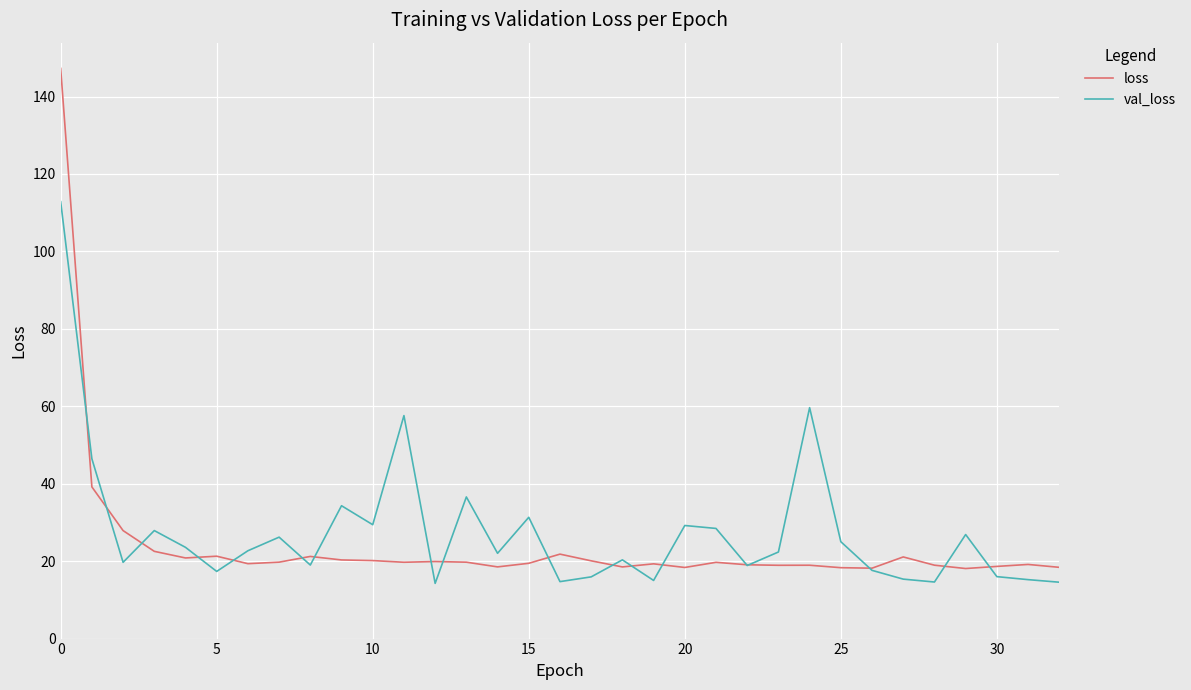

True or false: val_loss and loss intersect in this chart.

True